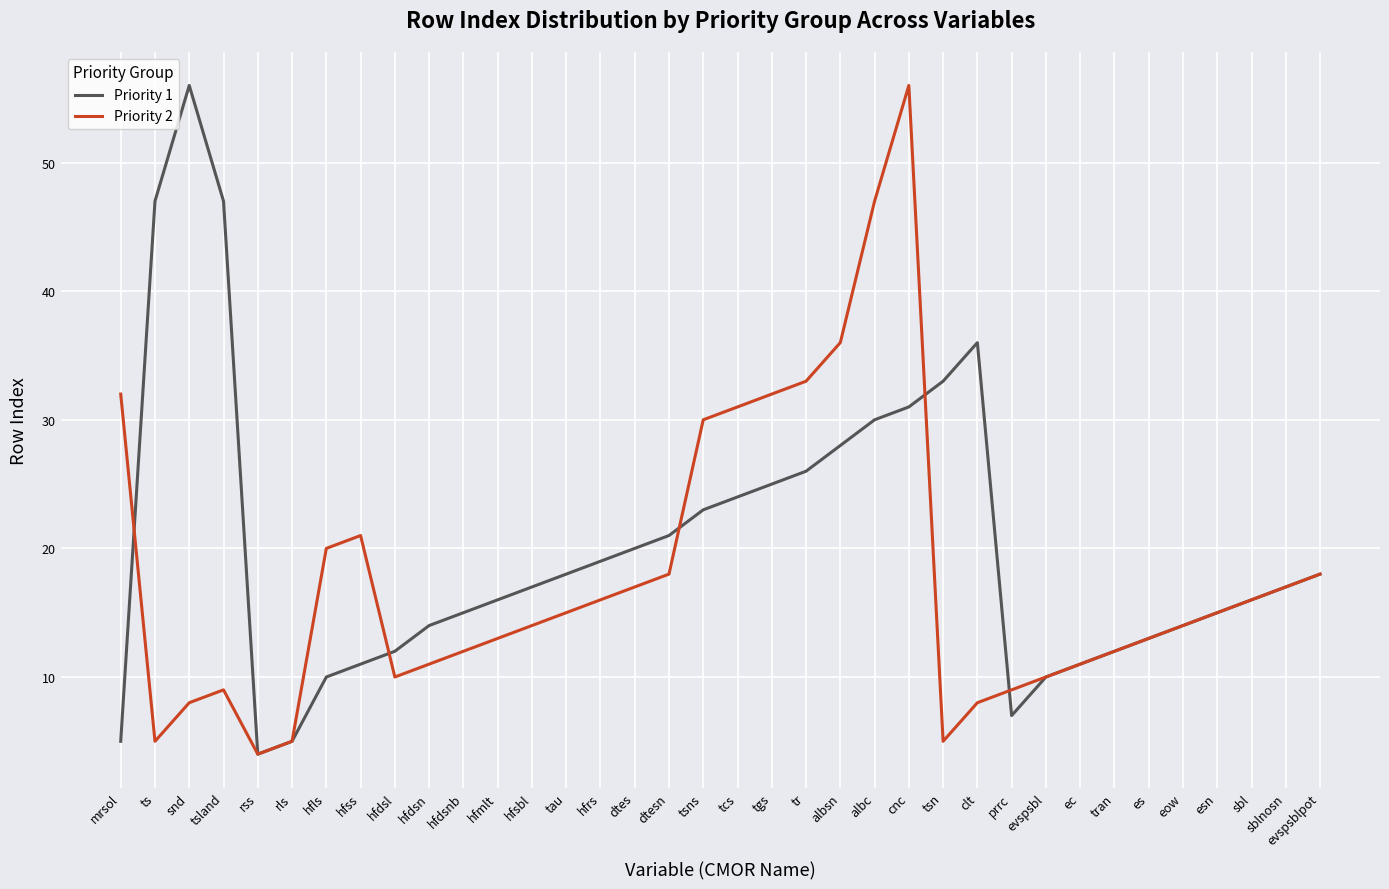

True or false: Priority 1 has a value of 19 at tran.

False